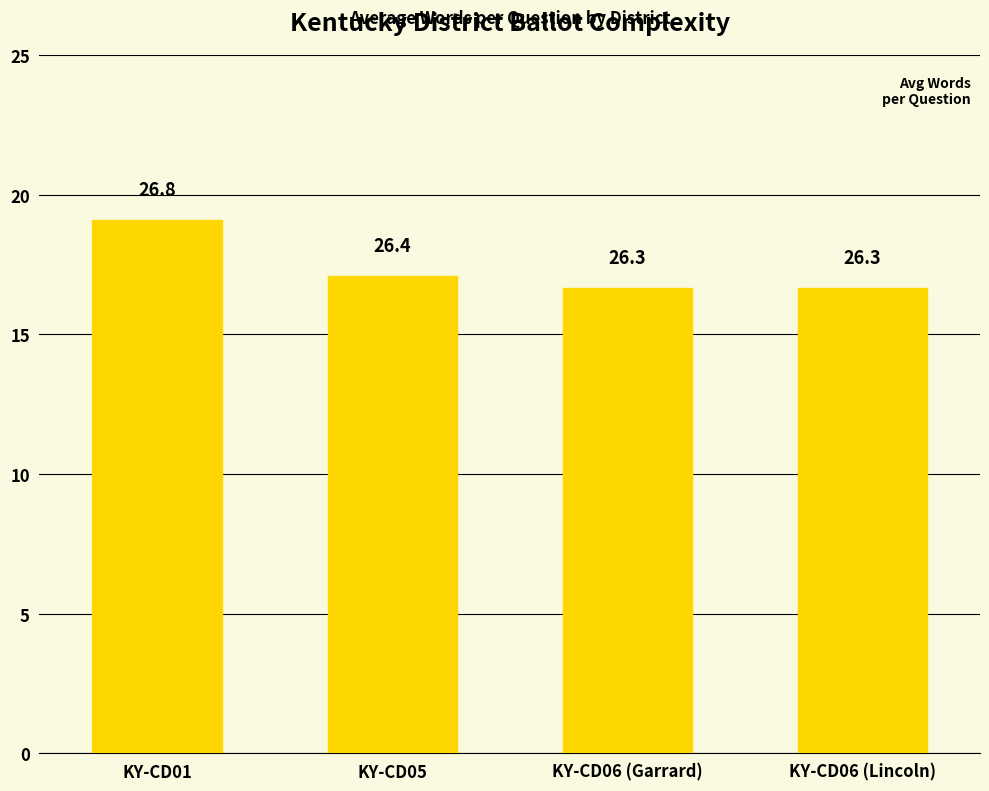

What is the difference between the values at KY-CD06 (Lincoln) and KY-CD05?

0.1